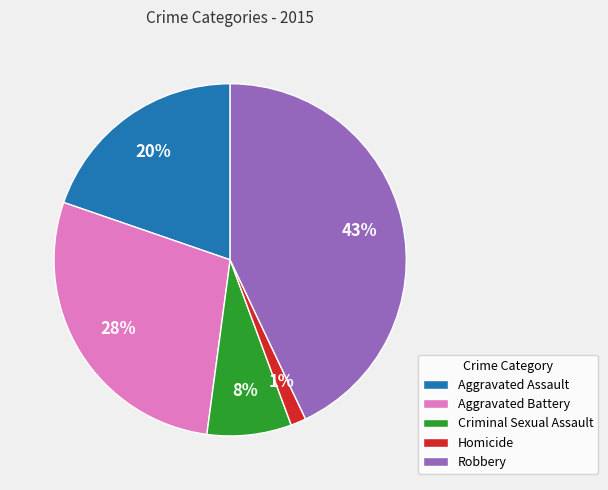

The Homicide slice represents 1% of the pie. True or false?

True